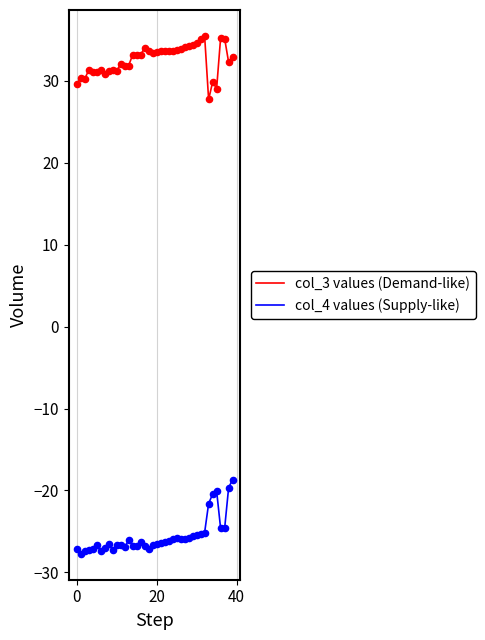

Which series has the largest total across all categories?

col_3 values (Demand-like)